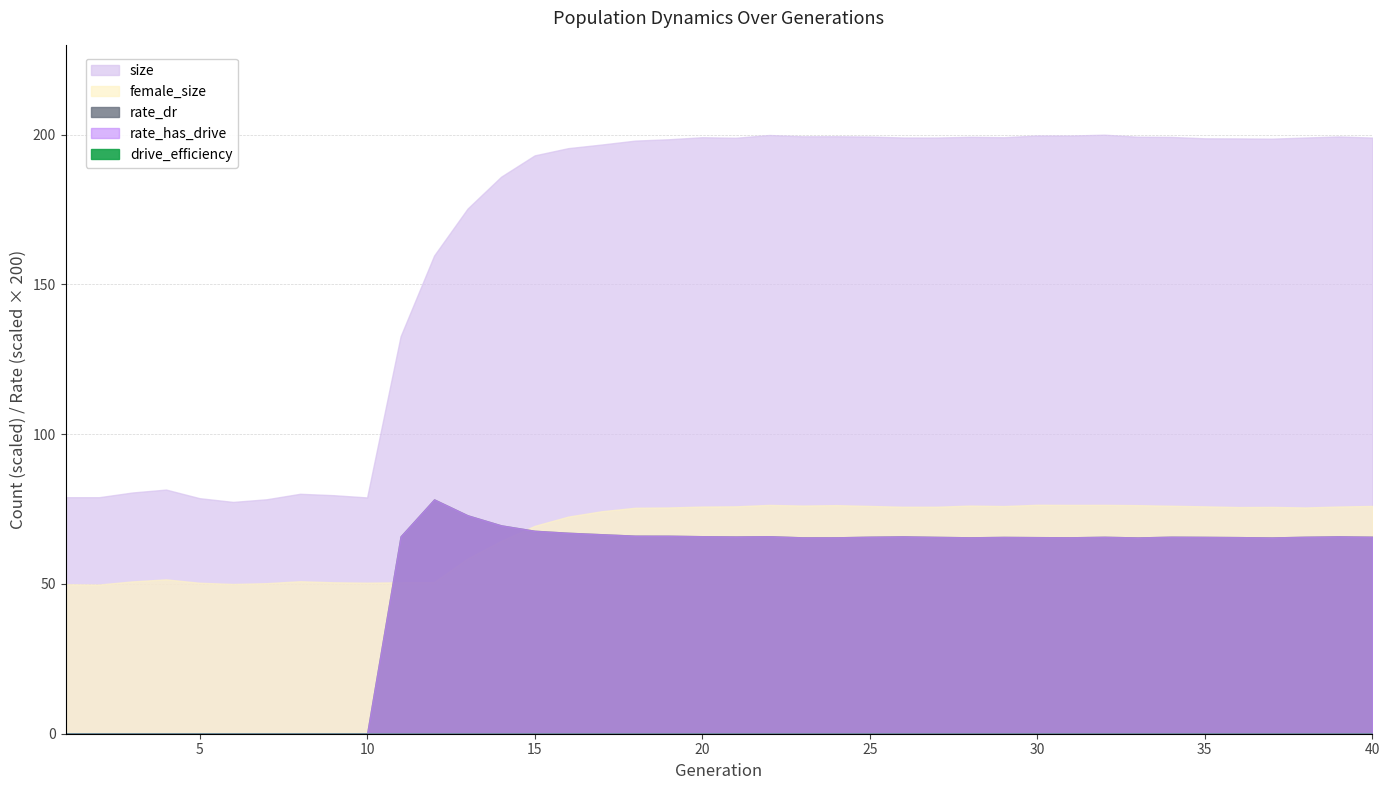

What is the maximum value for rate_has_drive?

0.4